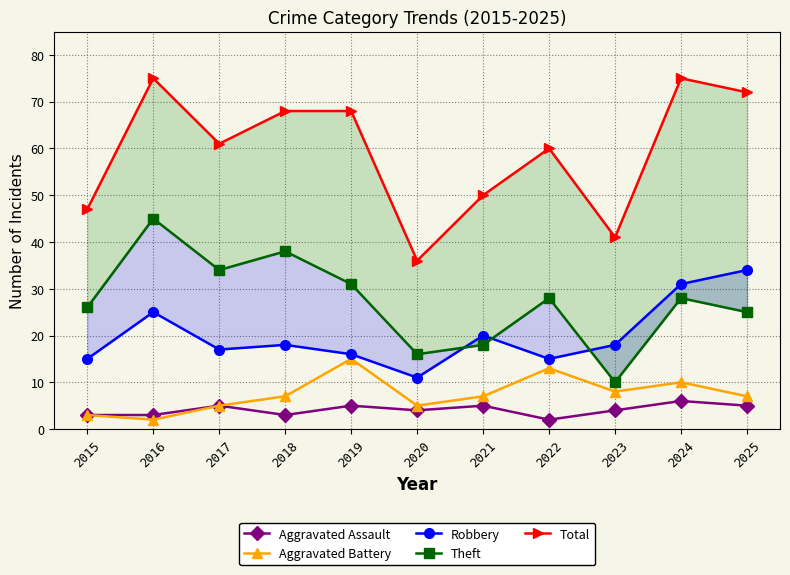

True or false: Total and Aggravated Battery cross at least once.

False